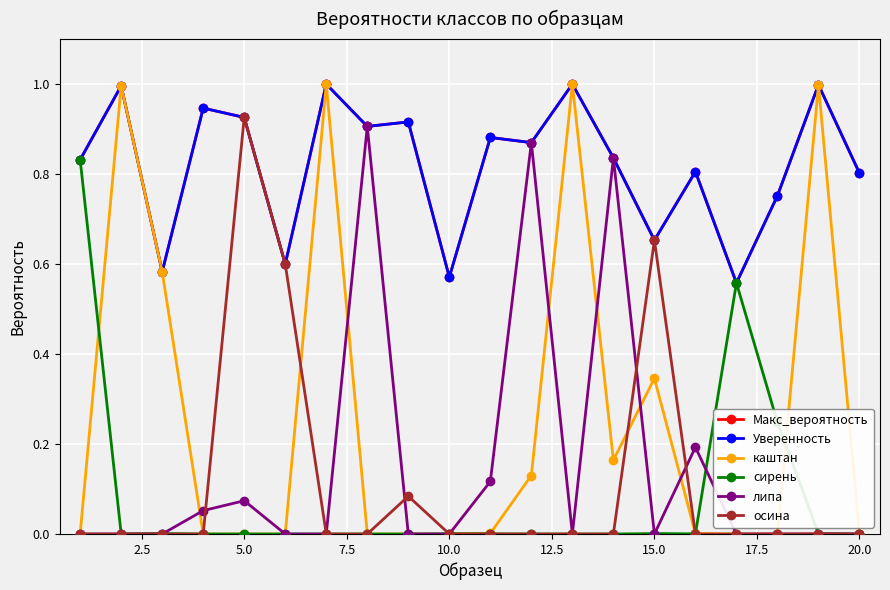

What is the maximum value for Уверенность?

1.0